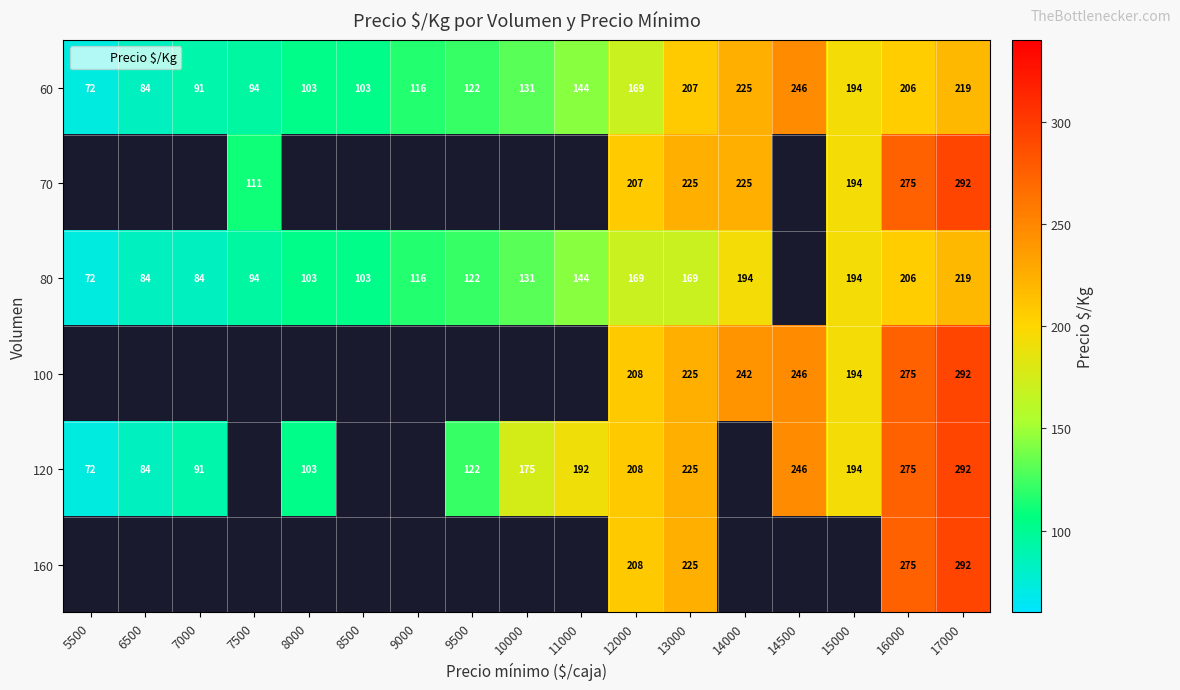

Rank the series at 14000 from lowest to highest value.

80, 60, 70, 100, 120, 160